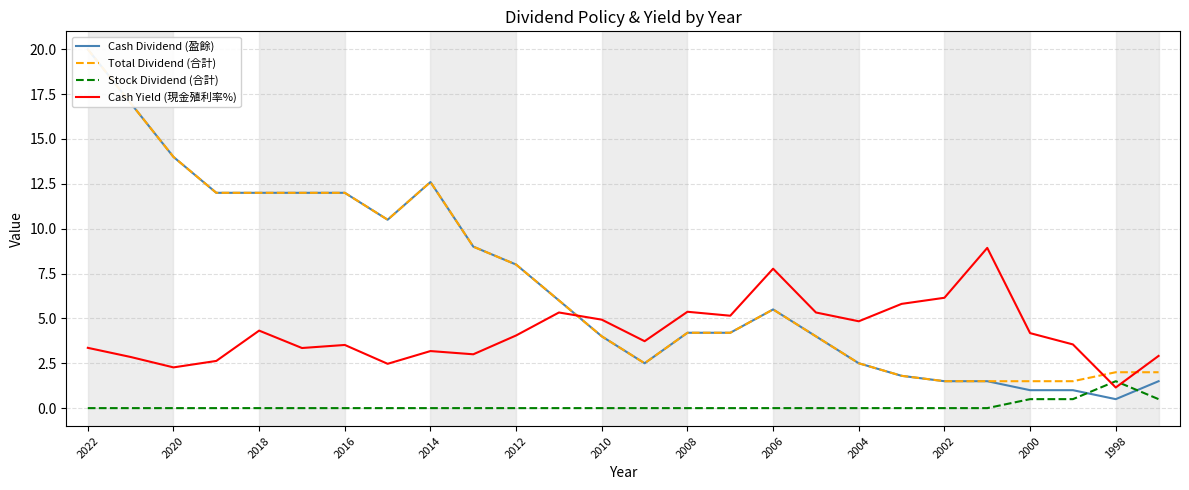

How many data points in Cash Yield (現金殖利率%) are above 4?

13